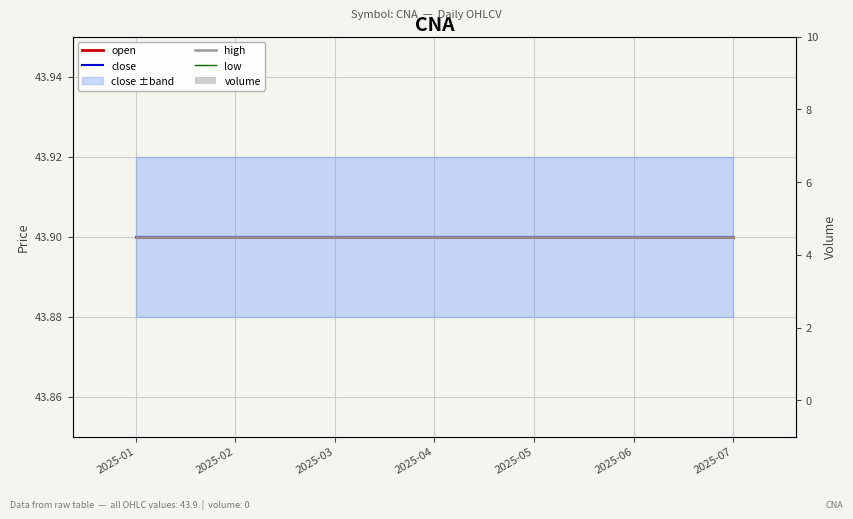

Which series has the largest range (max minus min)?

open